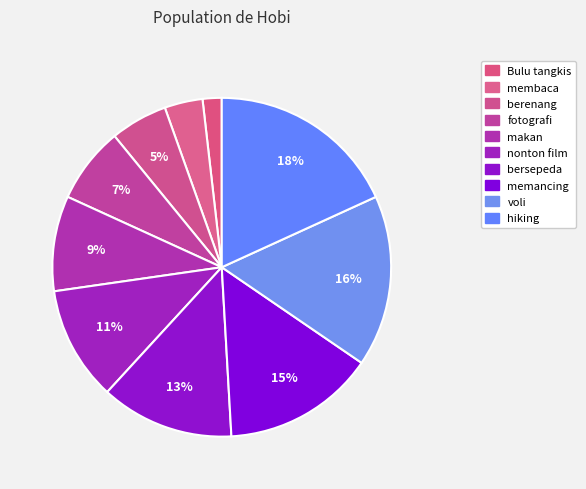

Between hiking and voli, which is larger?

hiking